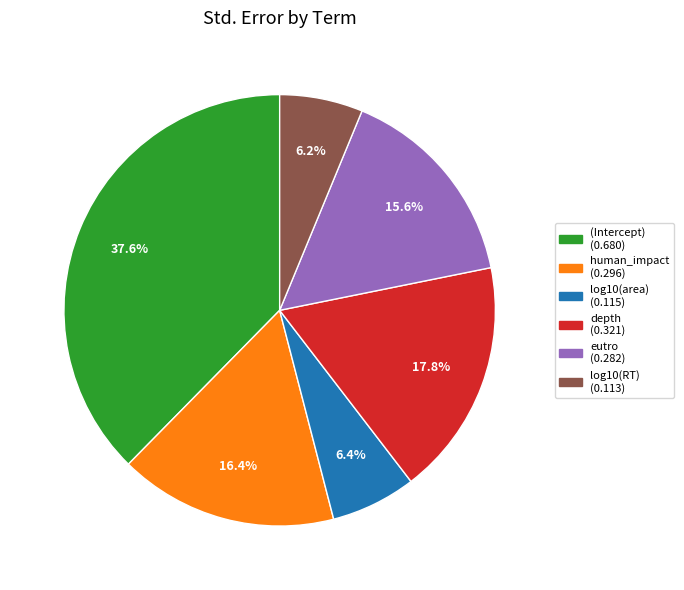

Is human_impact the majority of the pie?

No